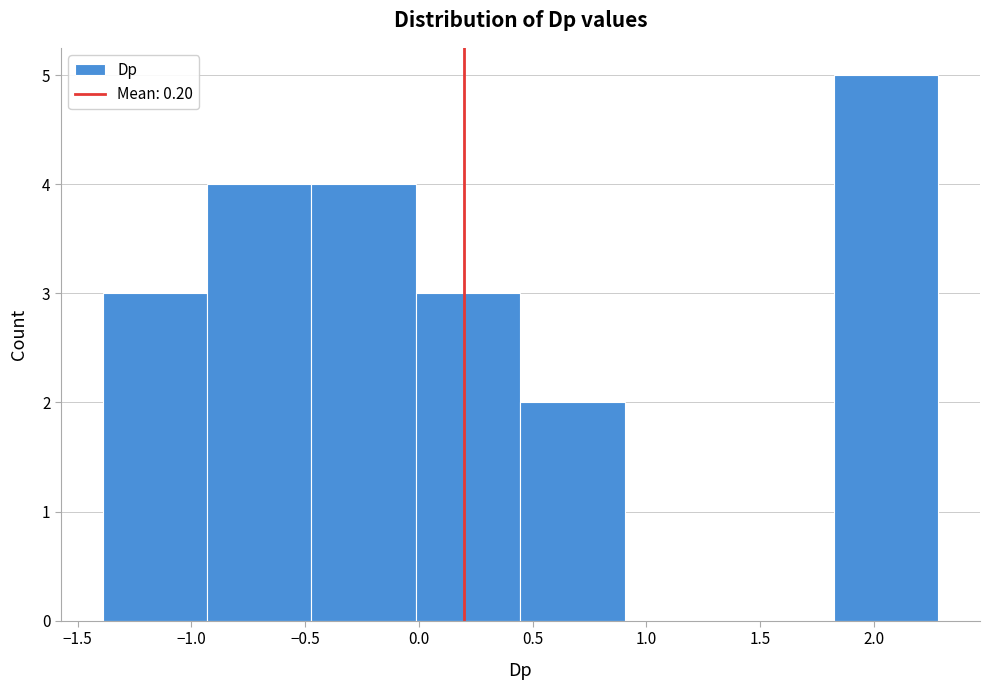

How tall is the bar that spans -1.40 to -0.95 on the x-axis? Neither the bar edges nor the heights are printed on the chart, so give them approximately, as read against the axes.

3